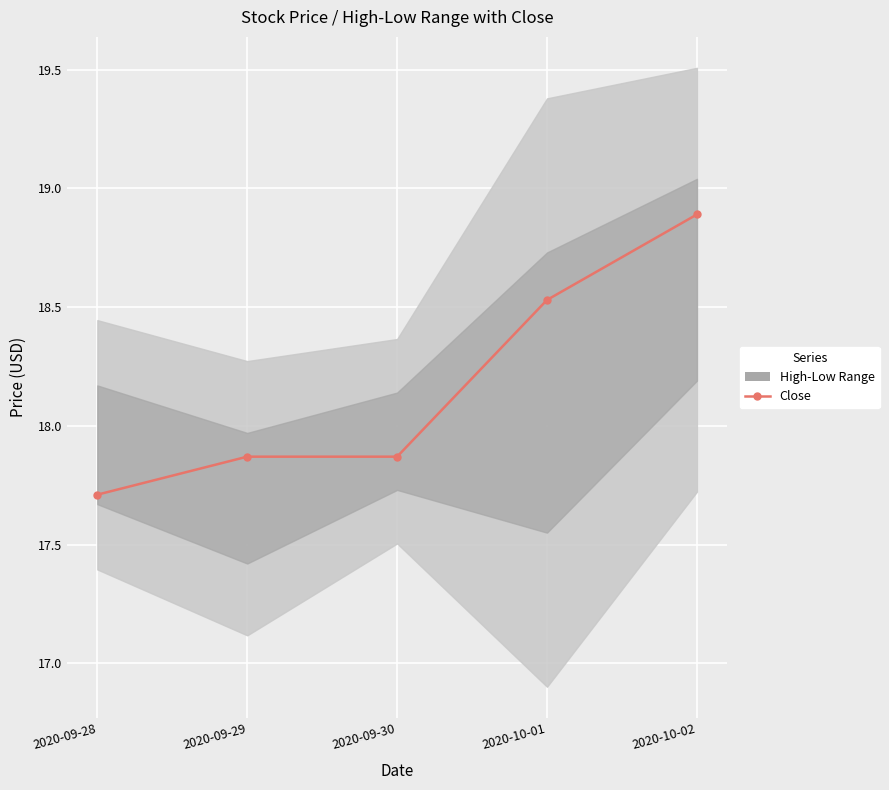

Approximately how many times larger is the value at 2020-09-28 compared to 2020-09-29?

1.0